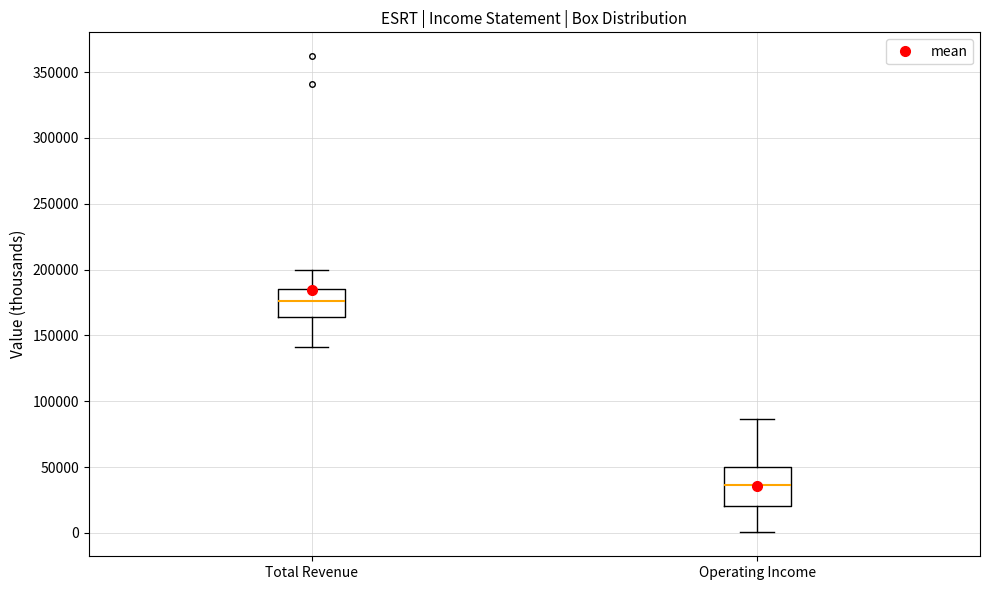

Which box's median line is the highest?

Total Revenue